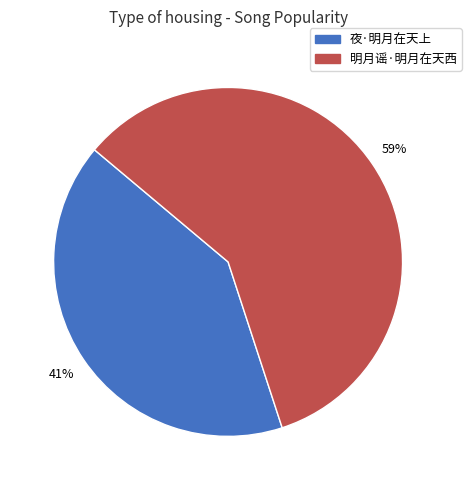

How many slices are in this pie chart?

2